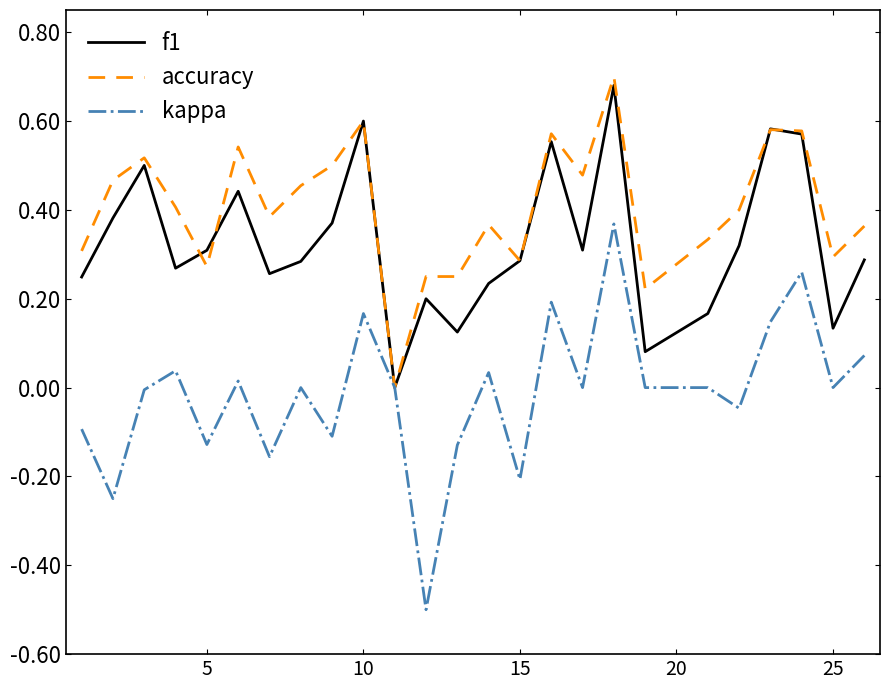

How many interior local peaks does the f1 series have?

7